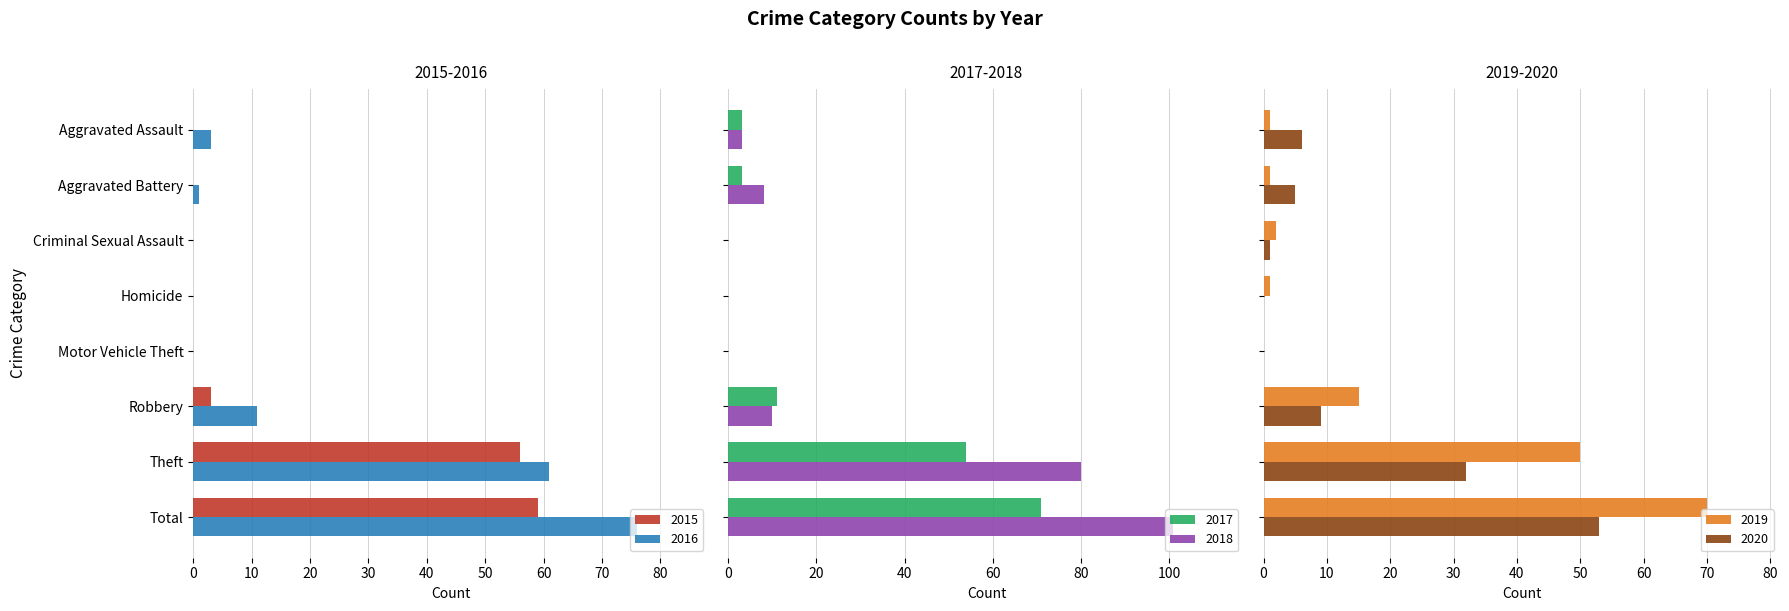

What is the label of the 6th bar from the right?

Criminal Sexual Assault